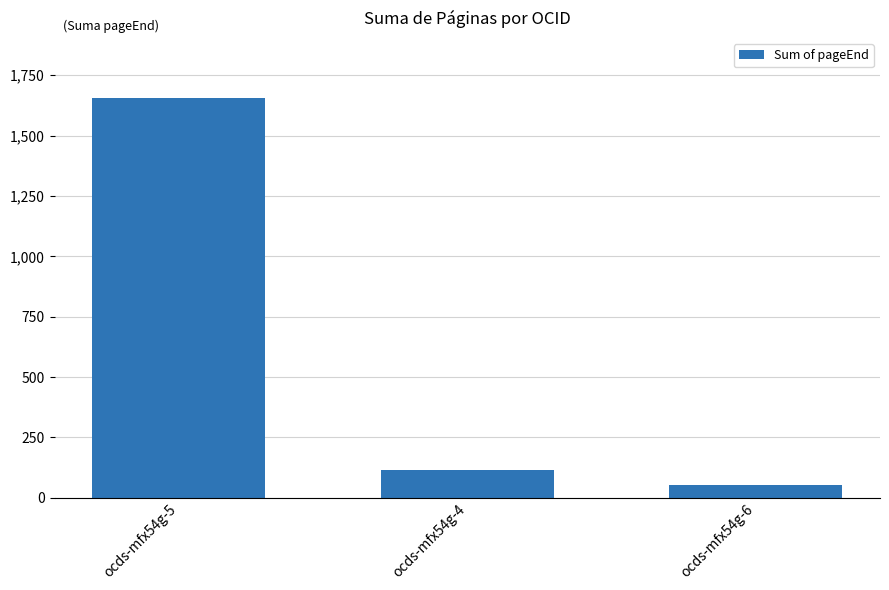

The value at ocds-mfx54g-4 is 113. True or false?

True